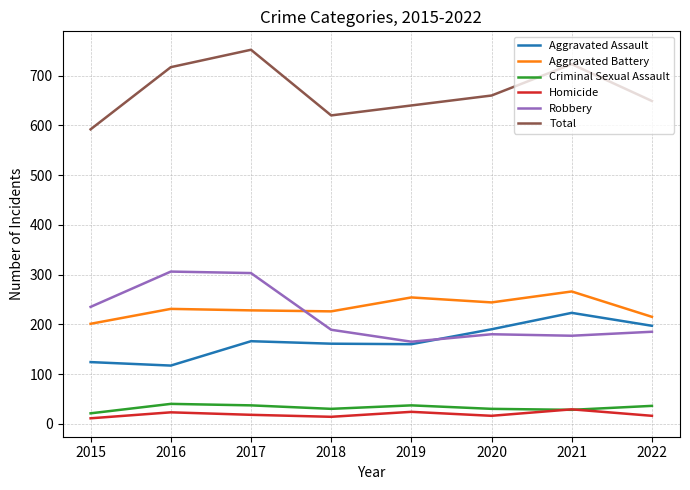

What is the spread (max minus min) of values at 2019?

616